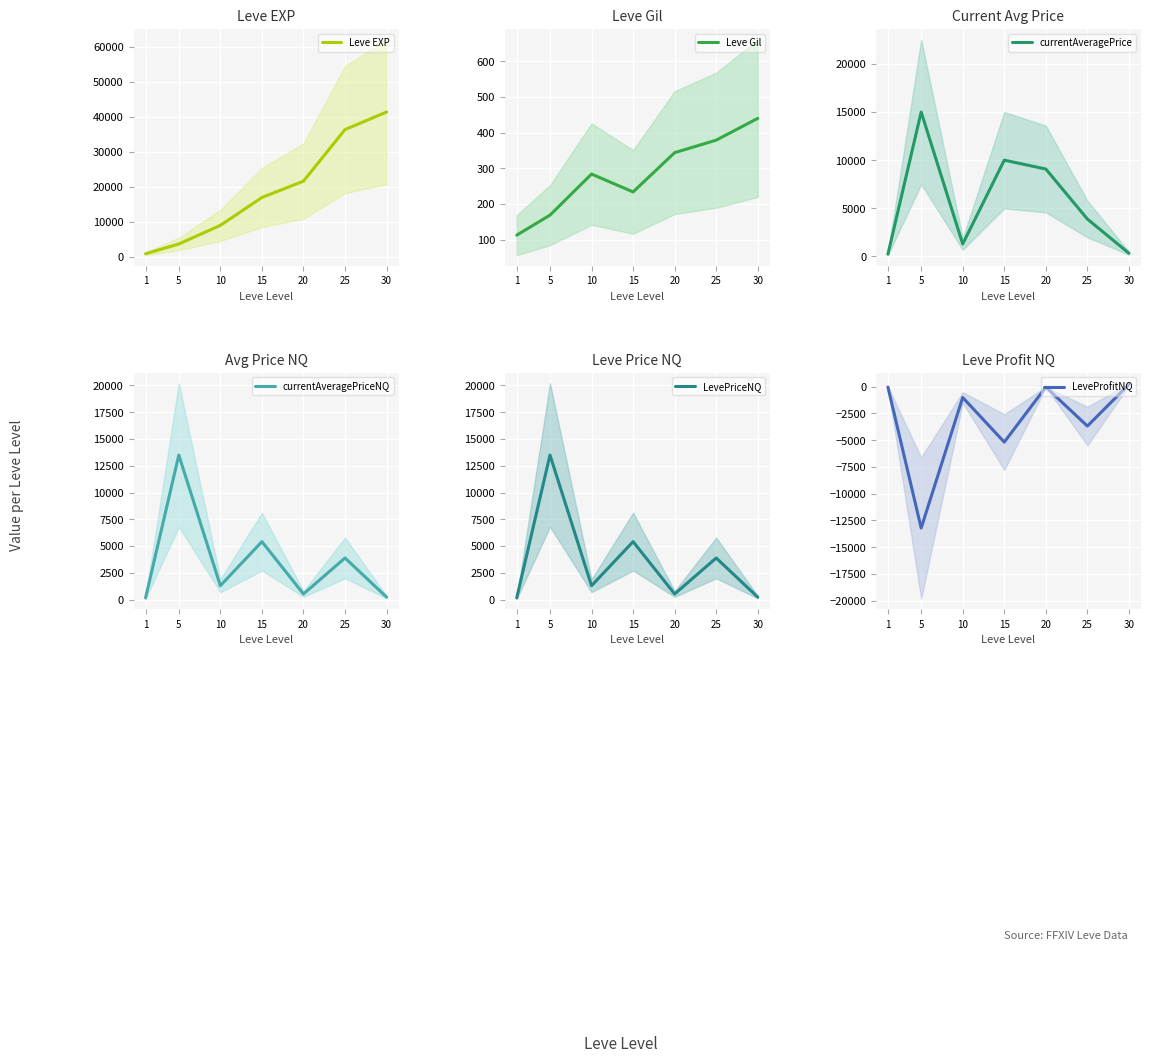

Which category has the highest value in the LevePriceNQ series?

5